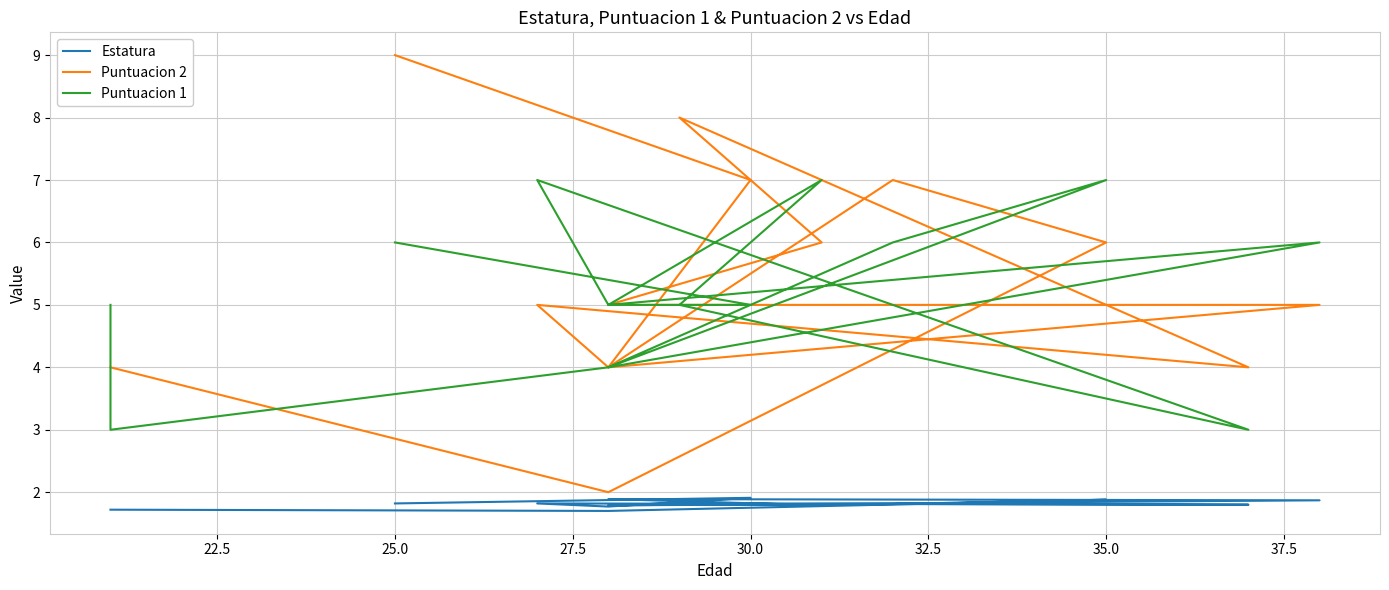

Does the chart have visible grid lines?

Yes